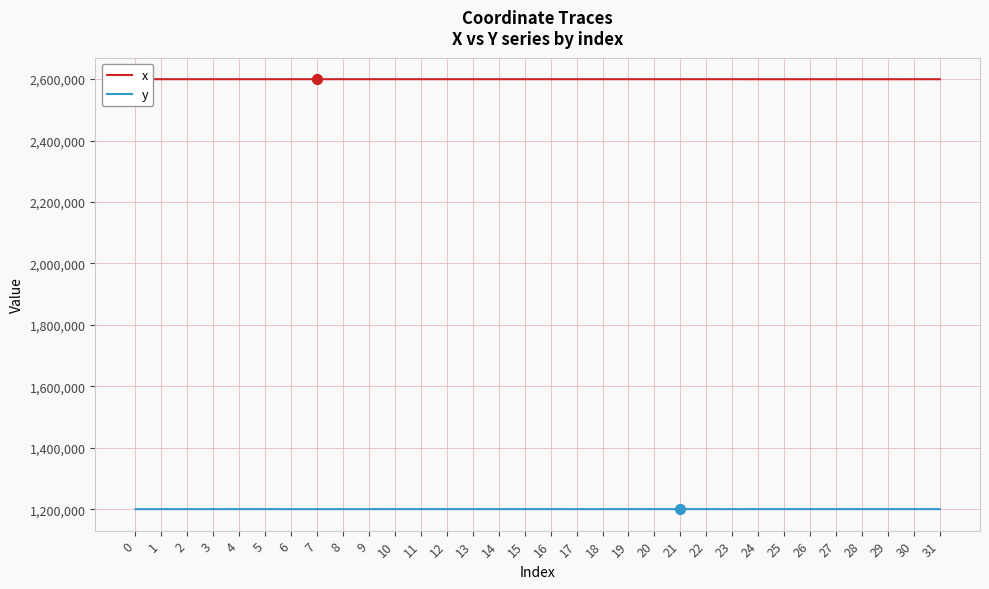

What are all the series names shown in the legend?

x, y